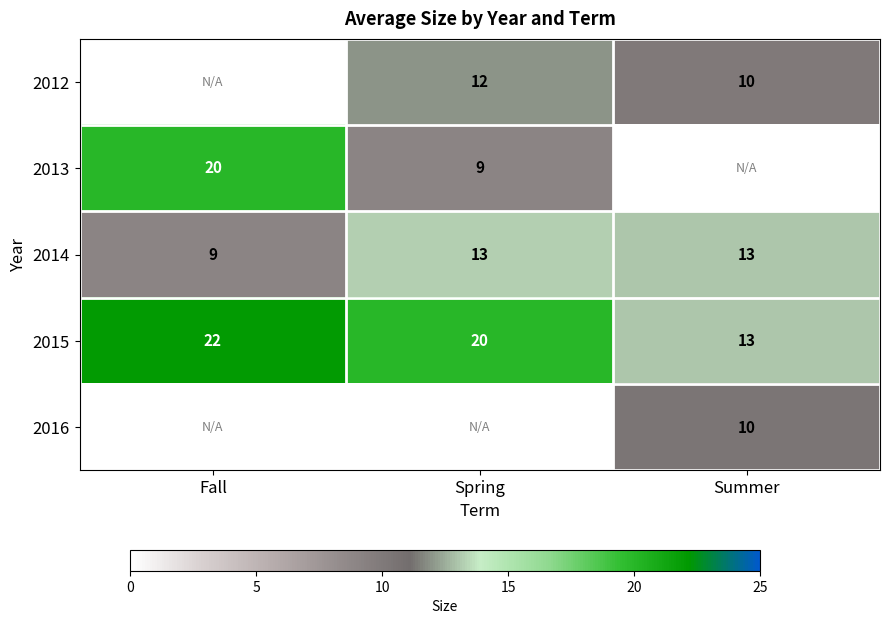

Is it true that 2012 equals 13 at Summer?

False